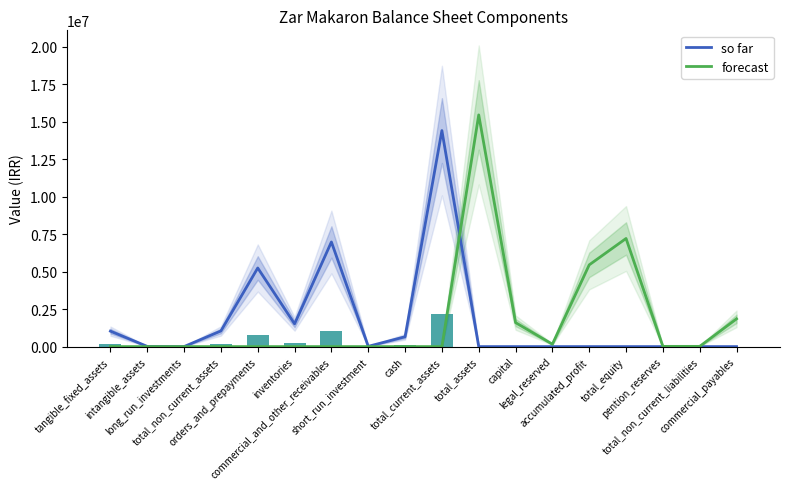

Where does the so far series first go above 12173?

tangible_fixed_assets